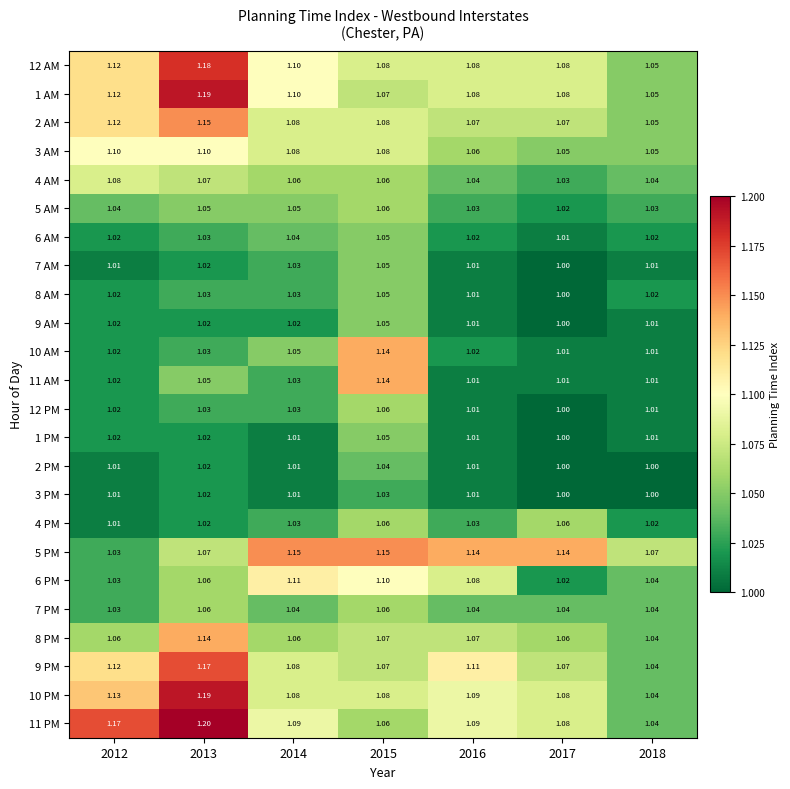

Which series has the largest range (max minus min)?

11 PM